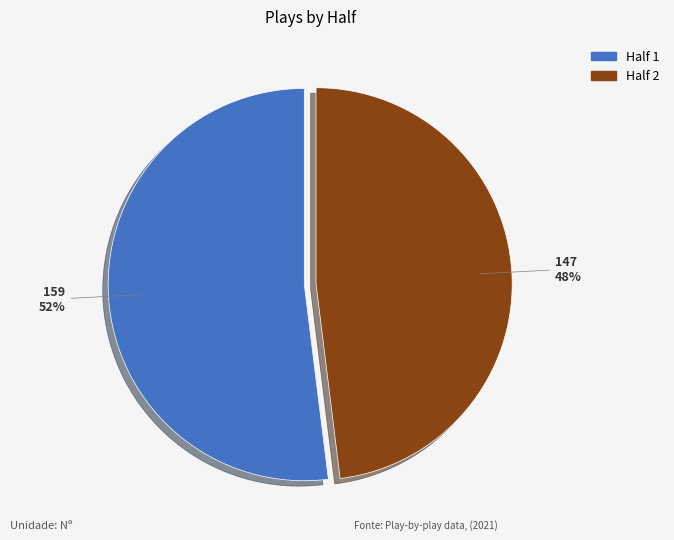

Which has a higher value, Half 2 or Half 1?

Half 1